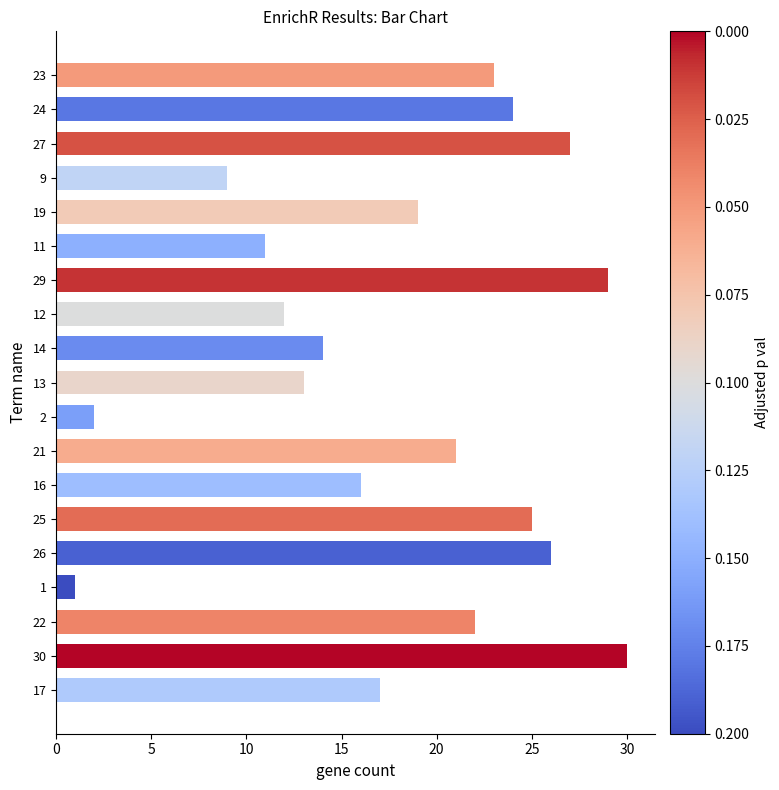

Read the value at 16, to the nearest 5.

15